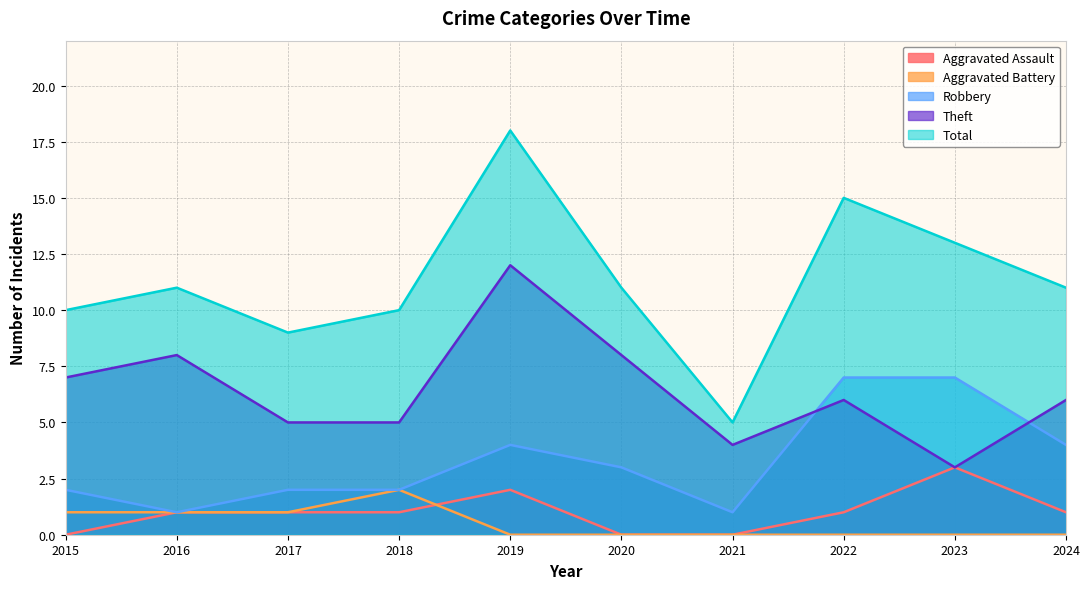

What is the maximum value for Aggravated Assault?

3